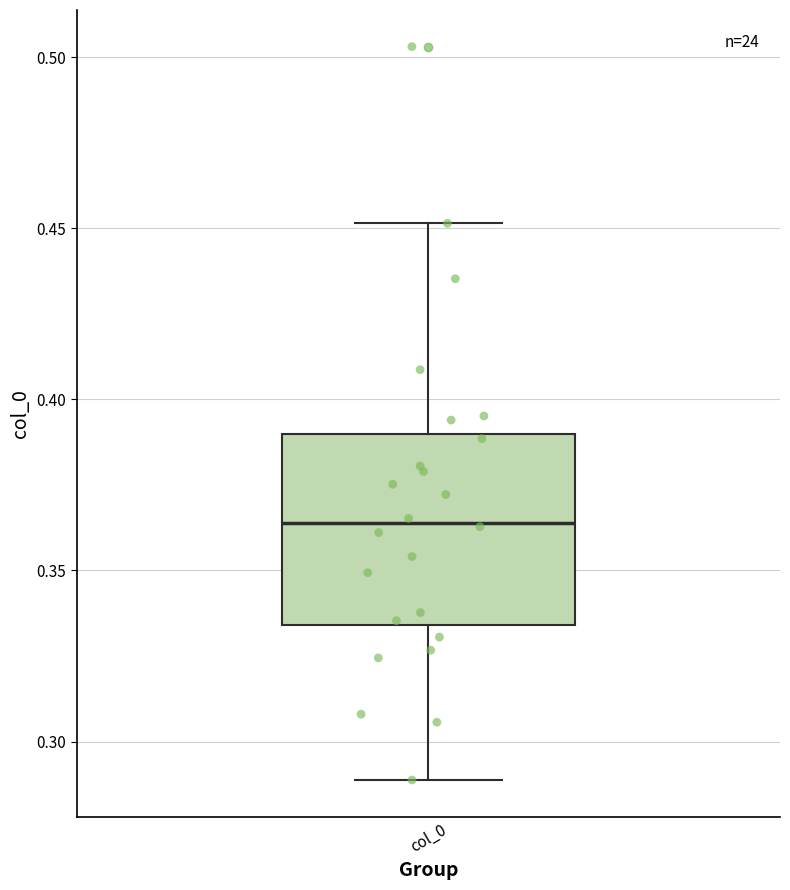

Read this box plot against the y-axis: the position of the median line, the range covered by the box, and the ends of both whiskers. The values are not printed on the chart, so give them approximately, as read against the axis.

median 0.365, box 0.335 to 0.390, whiskers 0.290 to 0.450